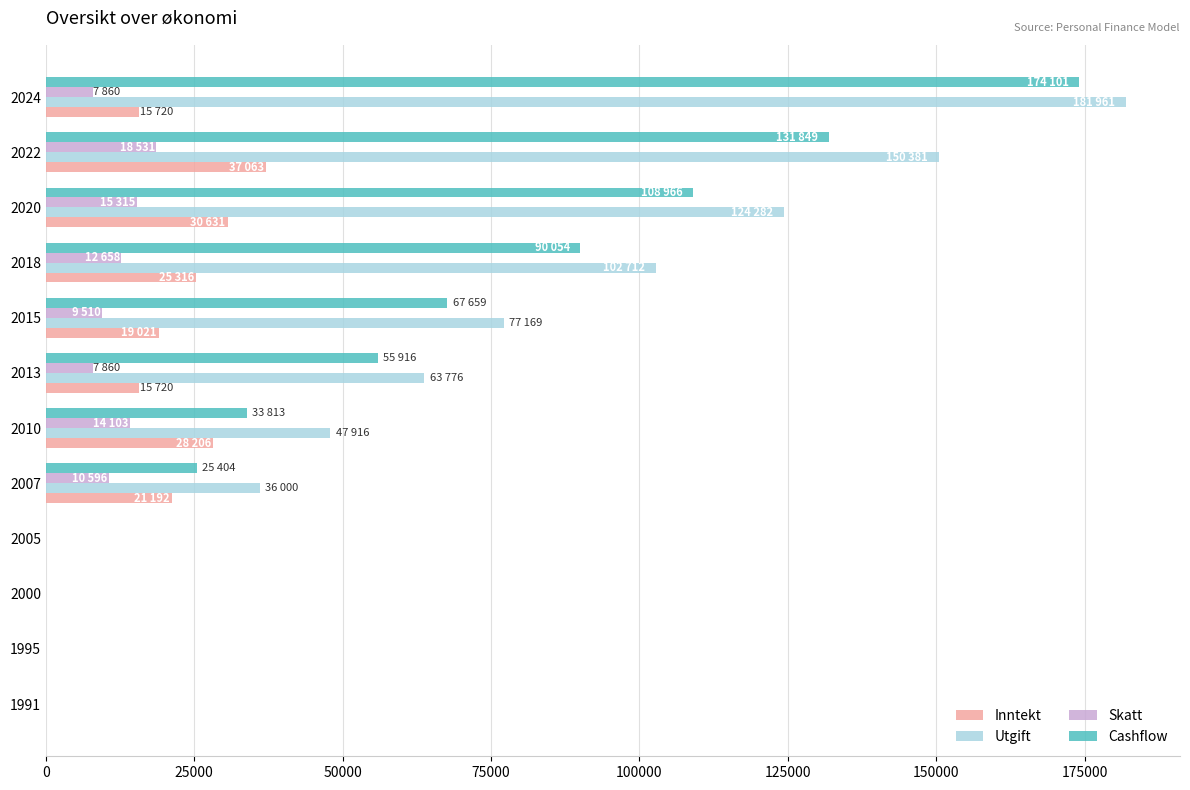

What is the sum of the Utgift values at 2007 and 2005?

36000.0